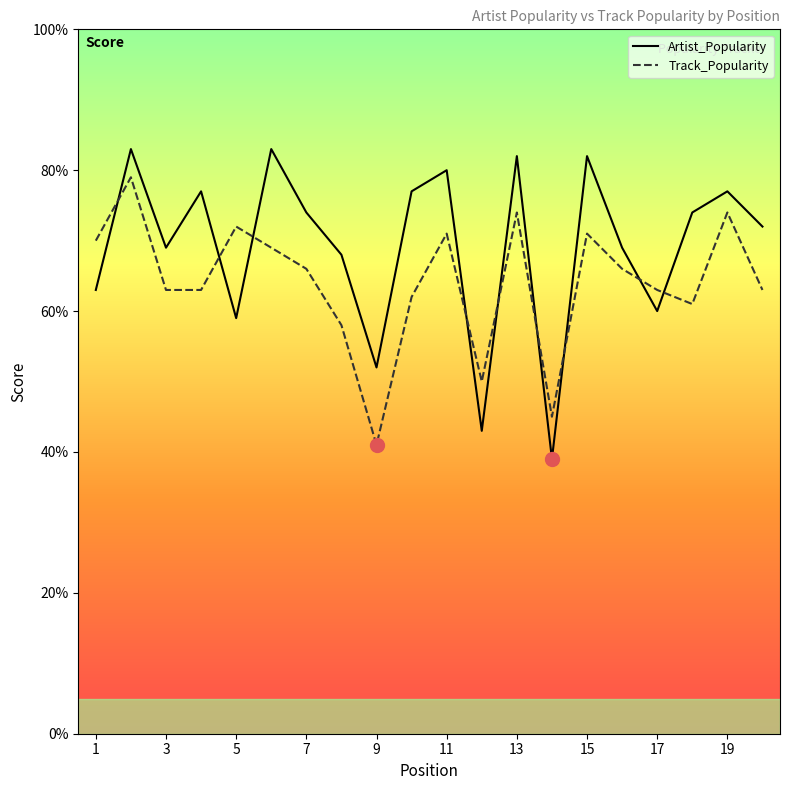

What is the sum of all Track_Popularity values?

1281